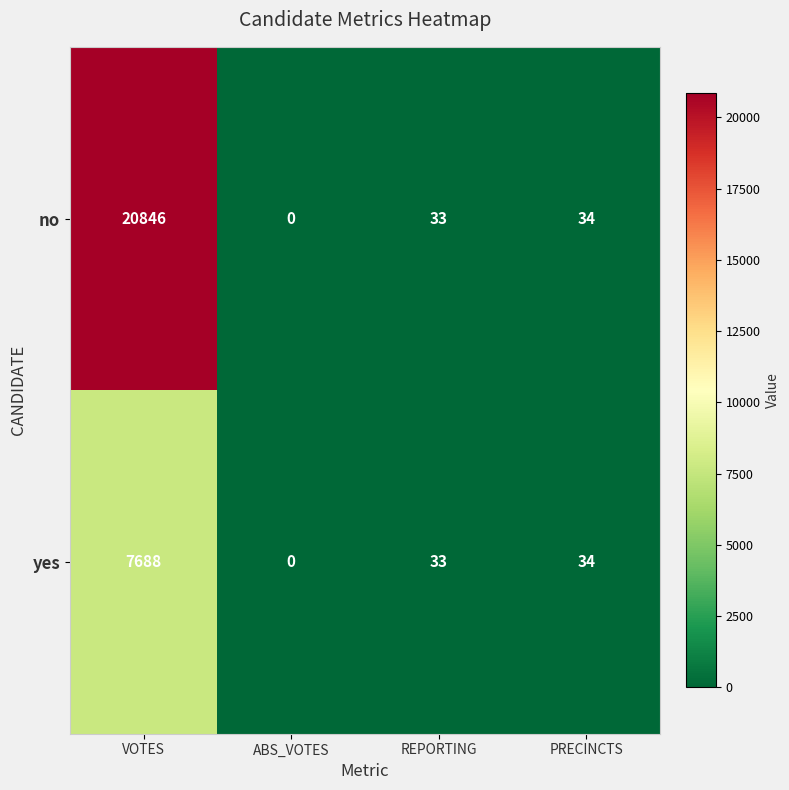

What is the sum of the yes values at REPORTING and ABS_VOTES?

33